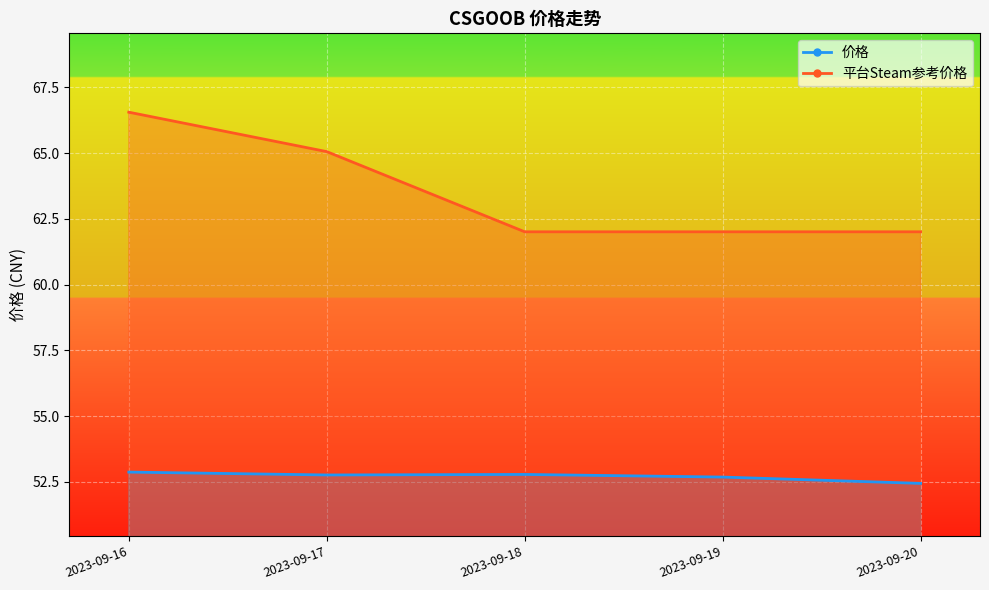

True or false: 平台Steam参考价格 and 价格 intersect in this chart.

False